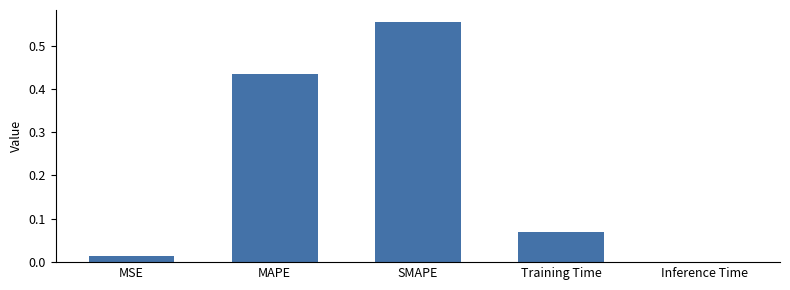

Which label corresponds to the largest value in the chart?

SMAPE